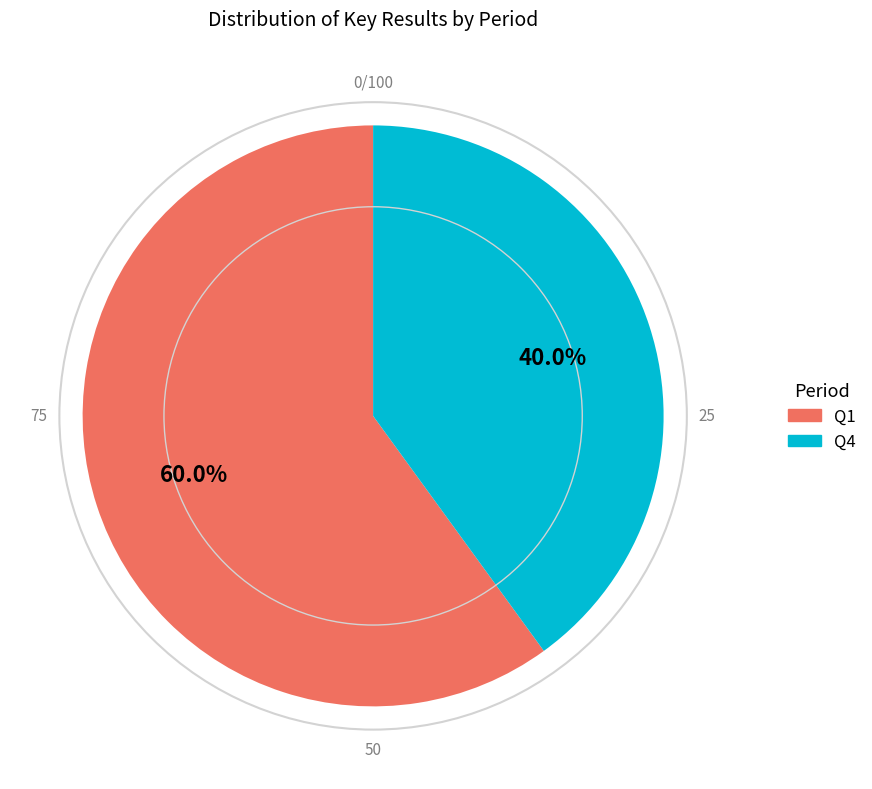

Is there a majority slice in this chart?

Yes